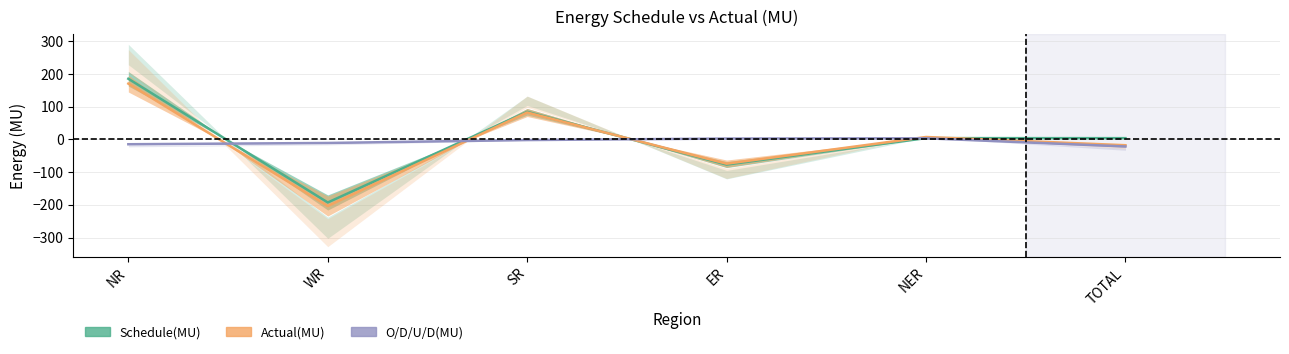

What is the maximum value shown in the chart?

185.2